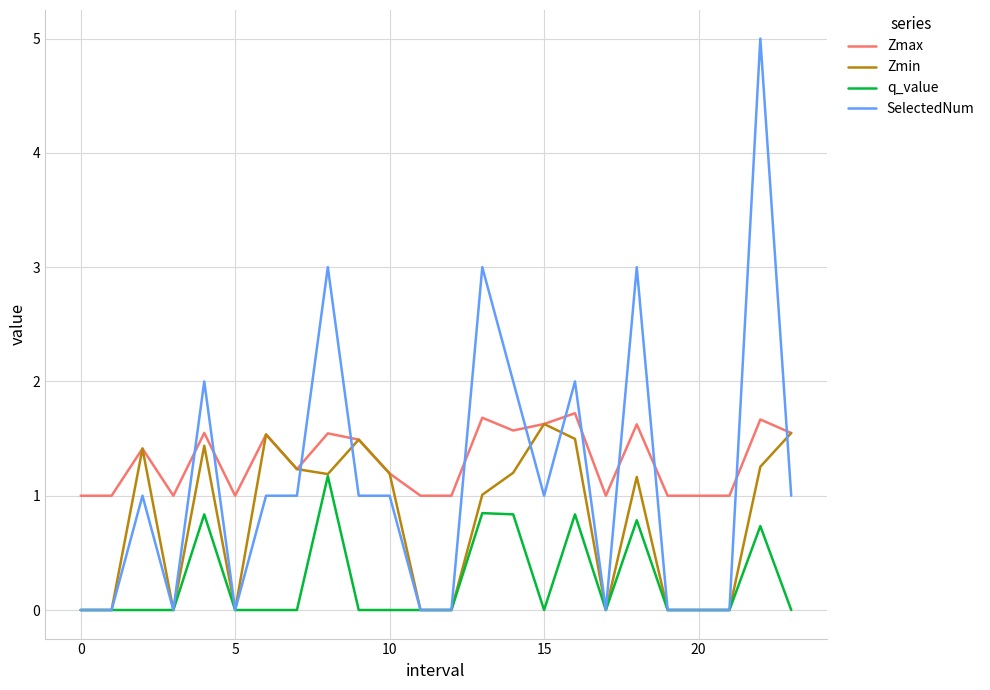

Does the chart display data point markers on the line(s)?

No